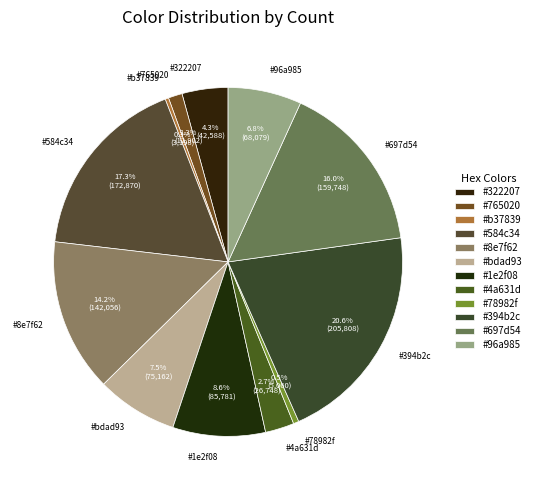

To the nearest percent, what is the average slice percentage?

8%